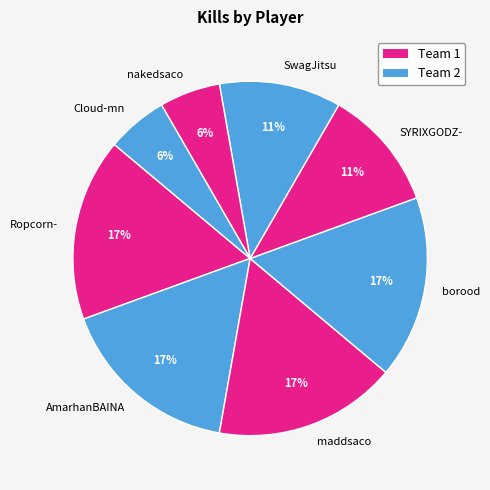

Approximately how many times larger is the value at Cloud-mn compared to SYRIXGODZ-?

0.5